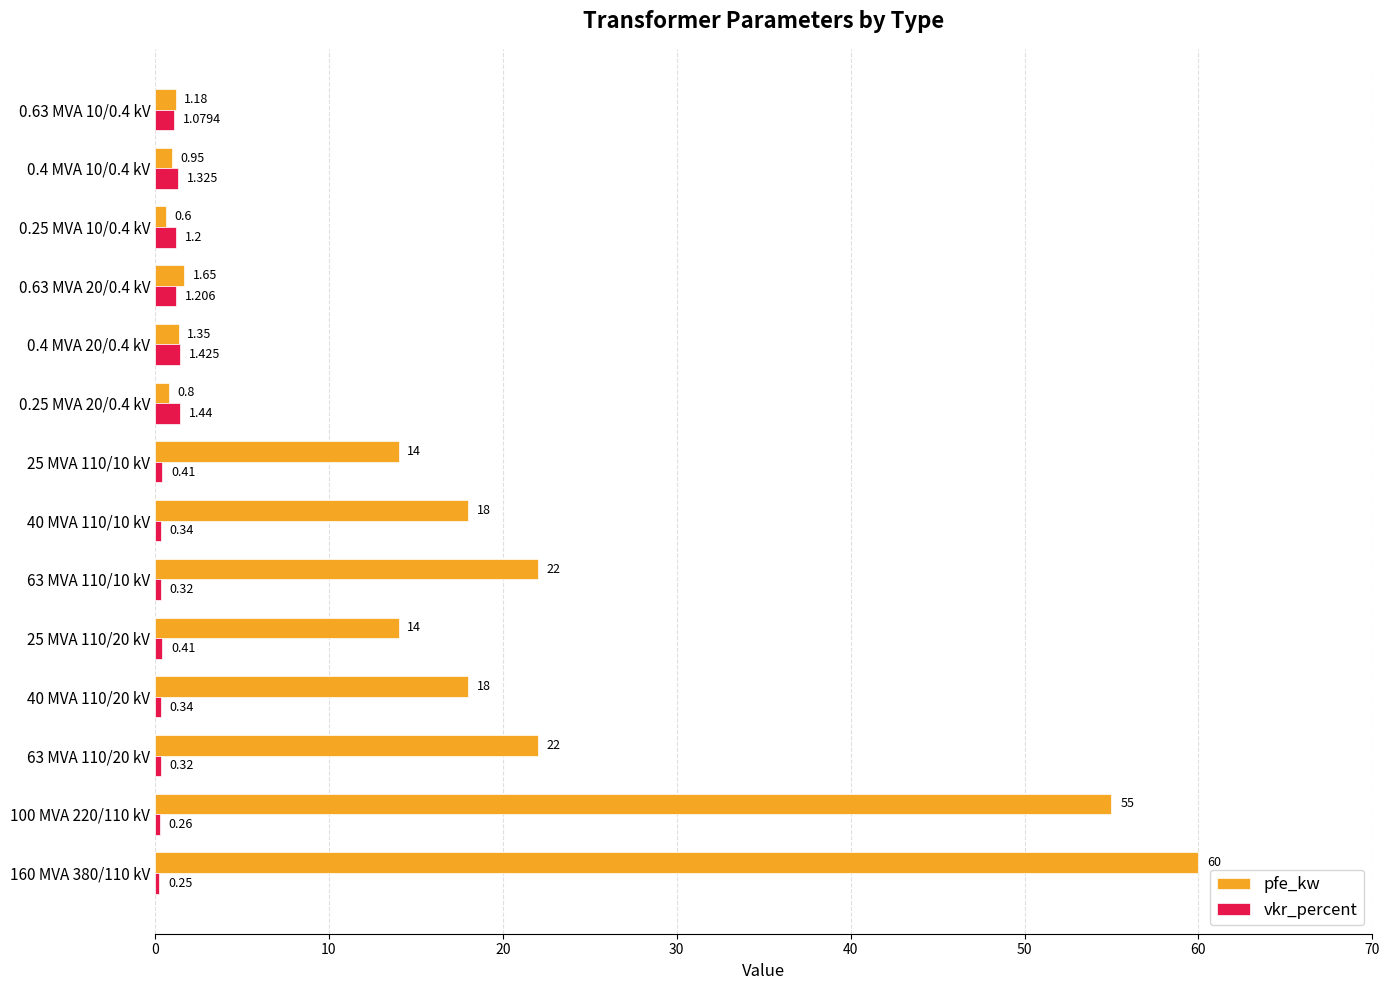

Count the number of categories in the chart.

14